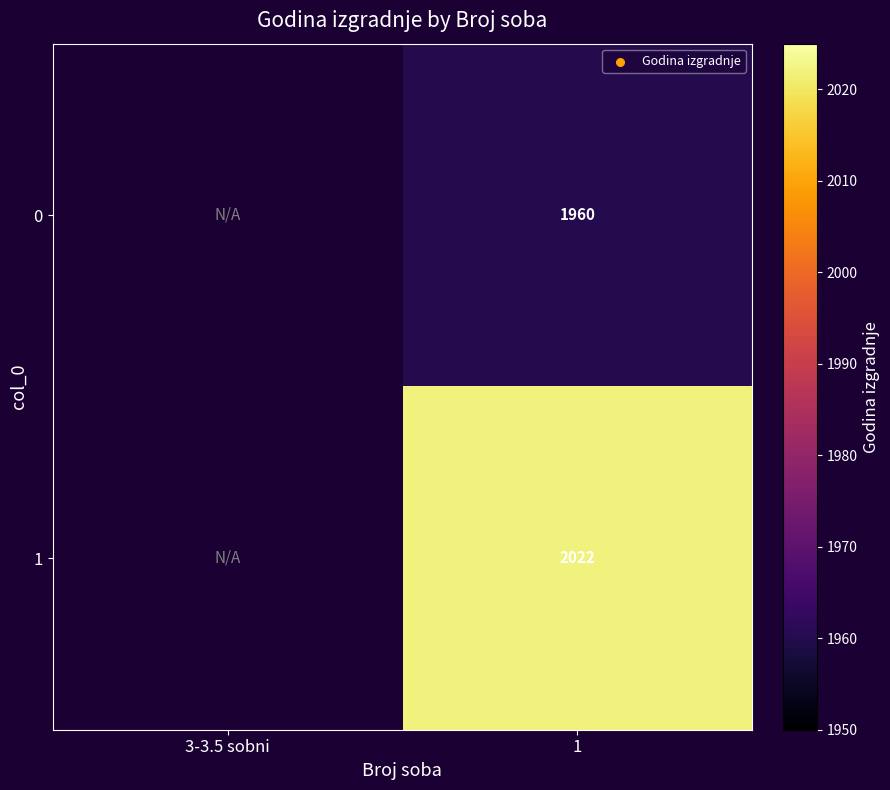

At 1, list the series in order from largest to smallest.

1, 0